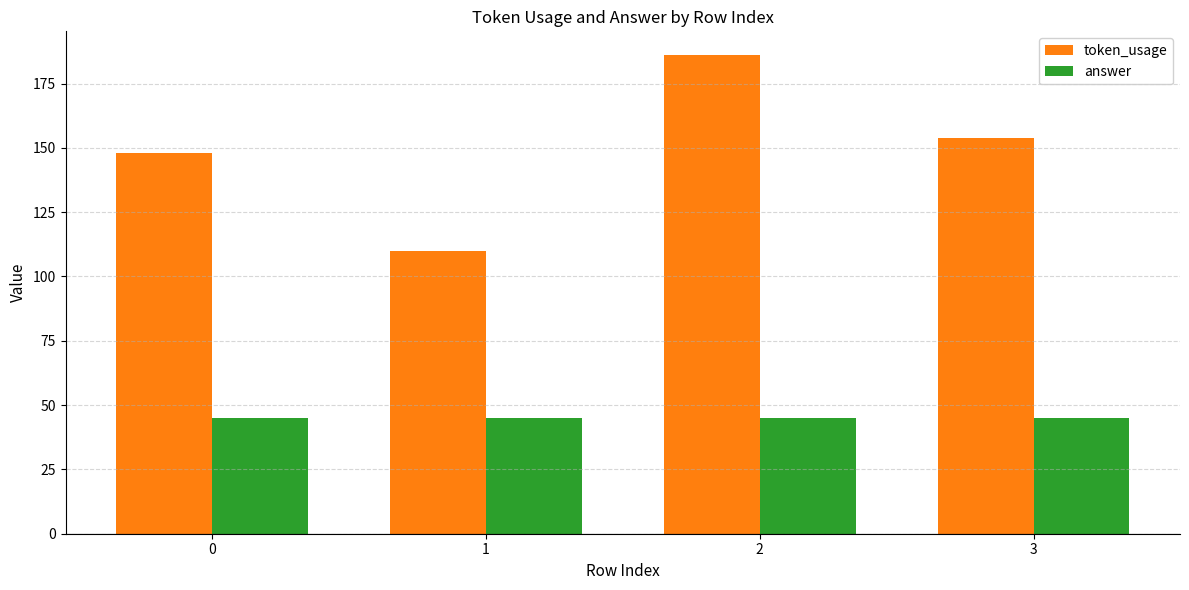

Read the answer value at 2.

45